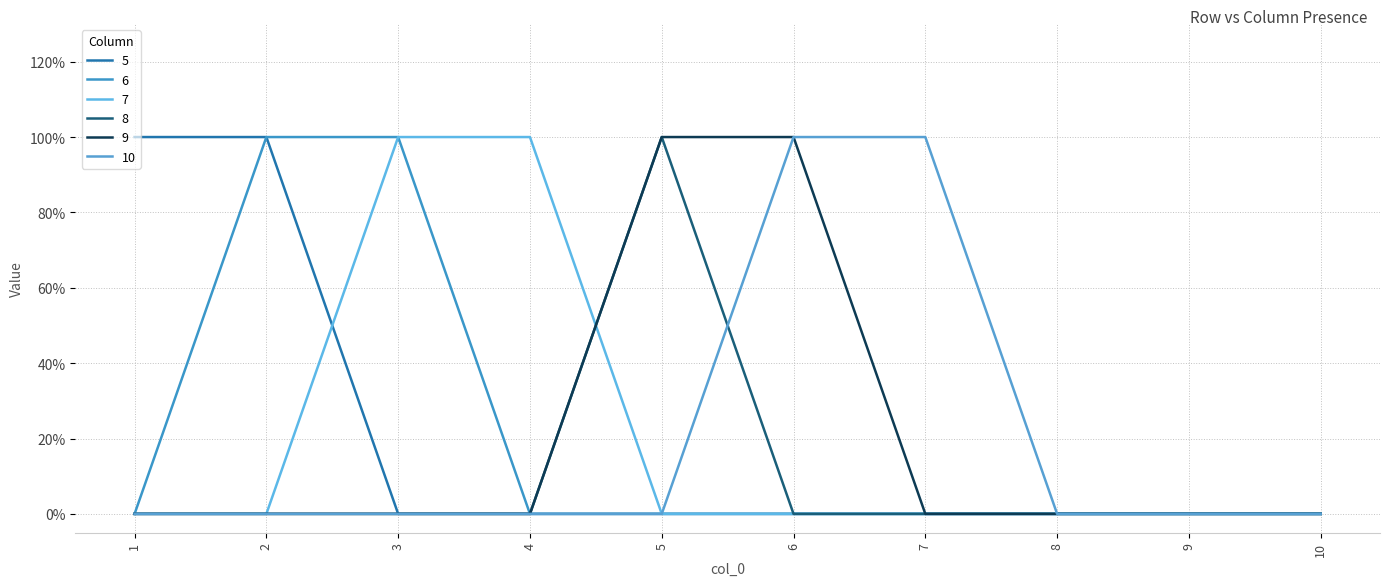

Does the chart have visible grid lines?

Yes